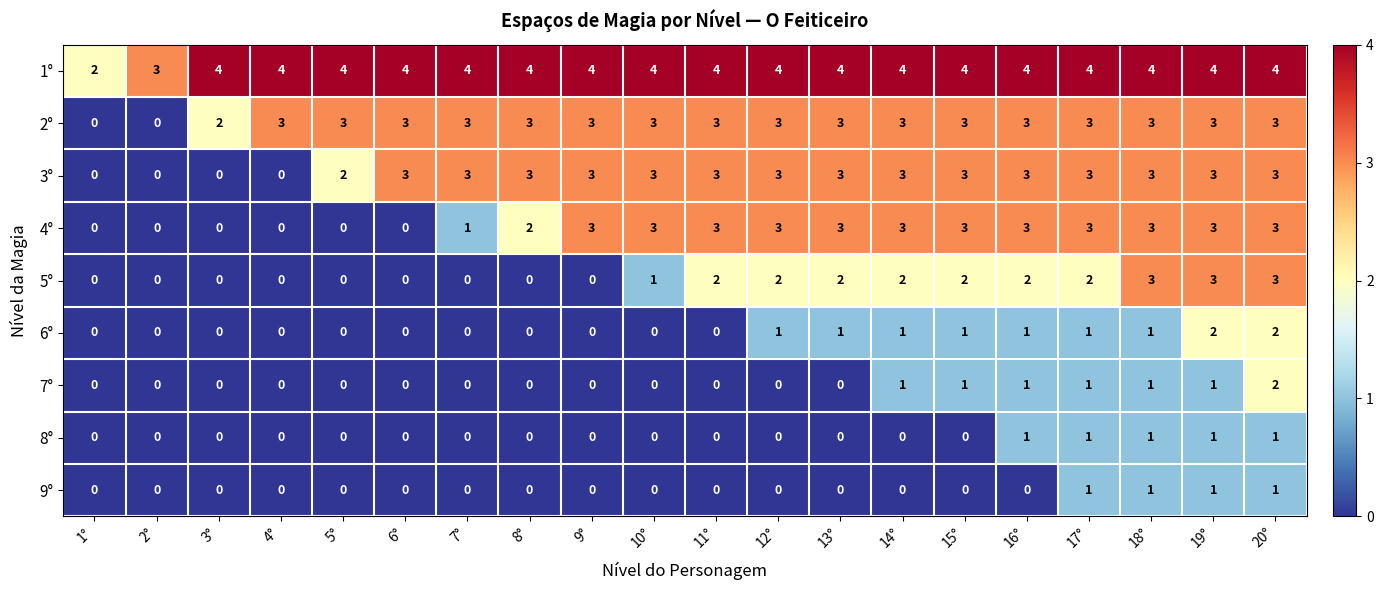

At which label is 5° closest to 1?

10°